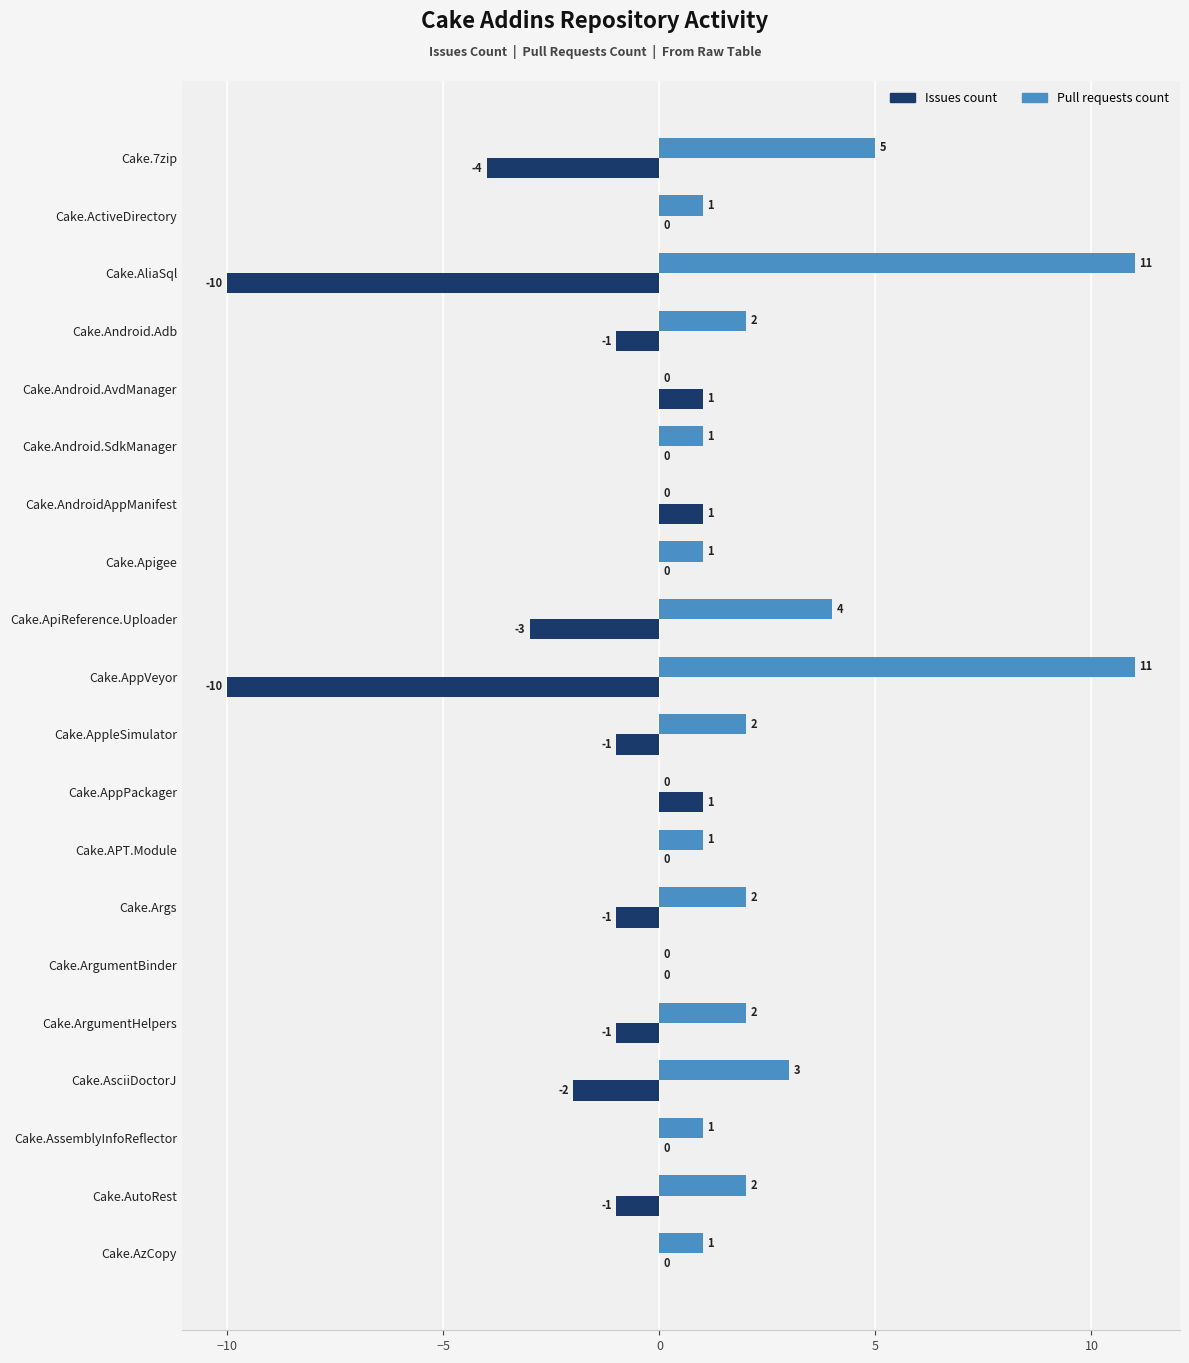

What is the sum of the Issues count values at Cake.ApiReference.Uploader and Cake.AppVeyor?

-13